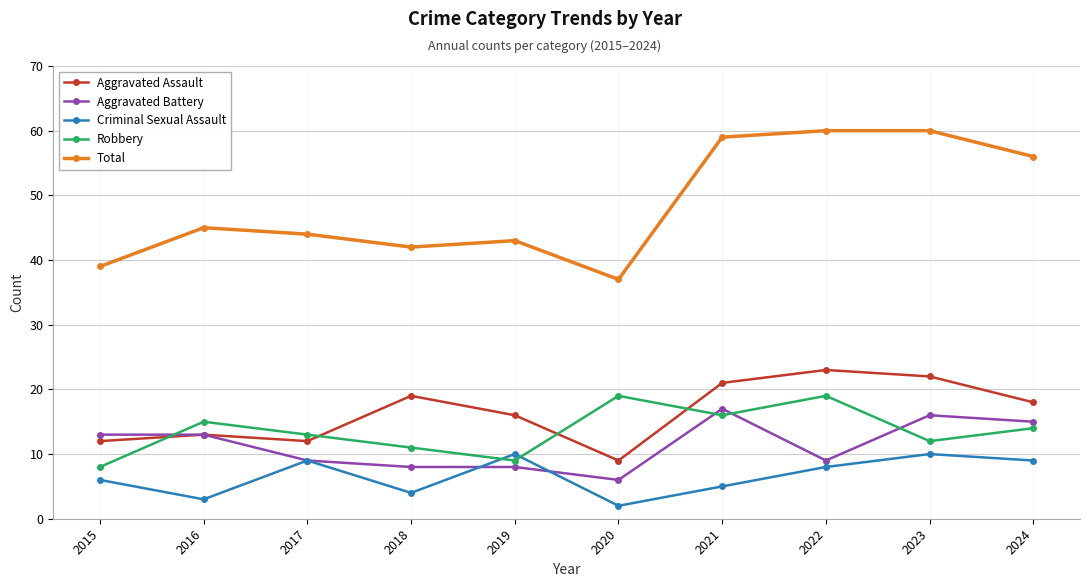

The Robbery series shows 14 at 2015. True or false?

False